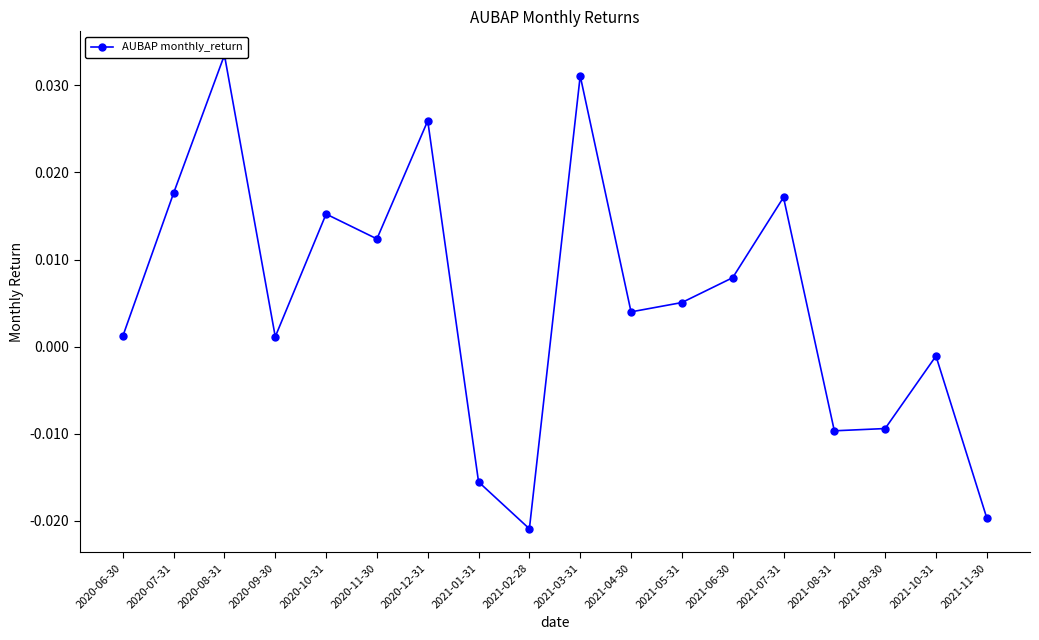

How many data points are above 0?

12